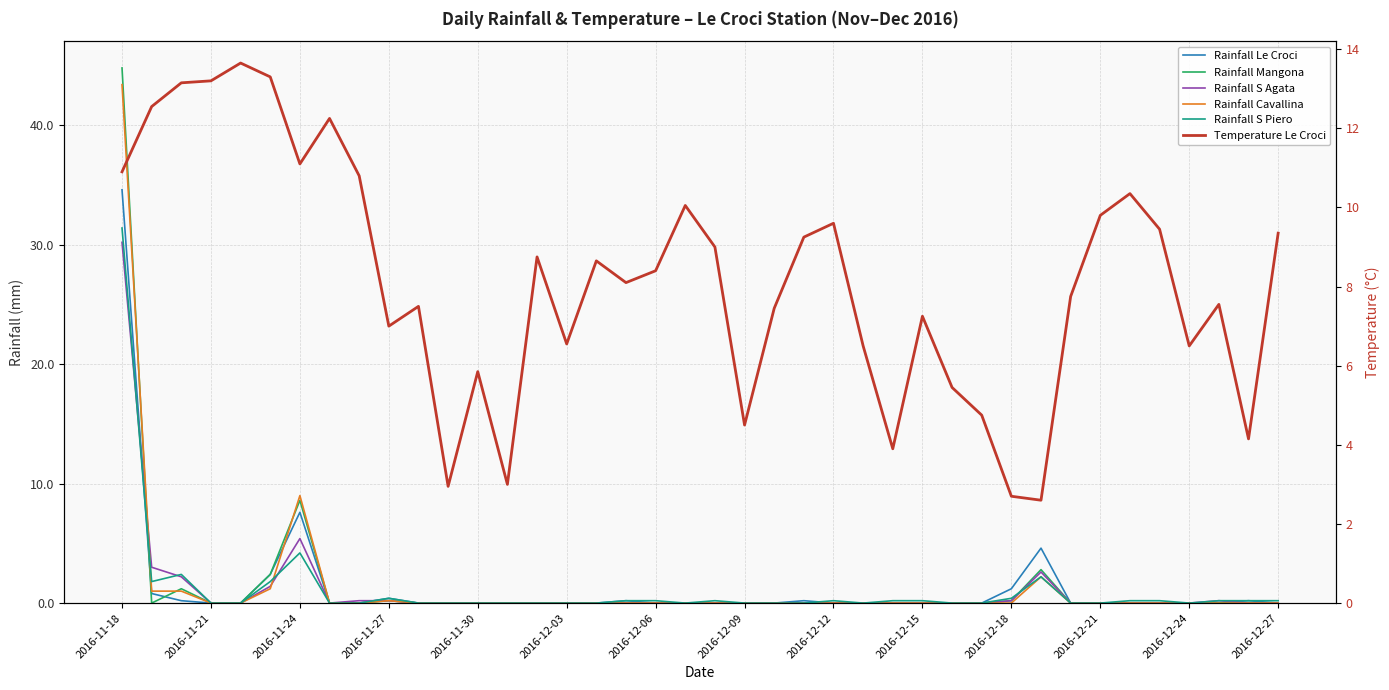

Rank the series at 2016-12-15 from lowest to highest value.

Rainfall Le Croci, Rainfall Mangona, Rainfall S Agata, Rainfall Cavallina, Rainfall S Piero, Temperature Le Croci